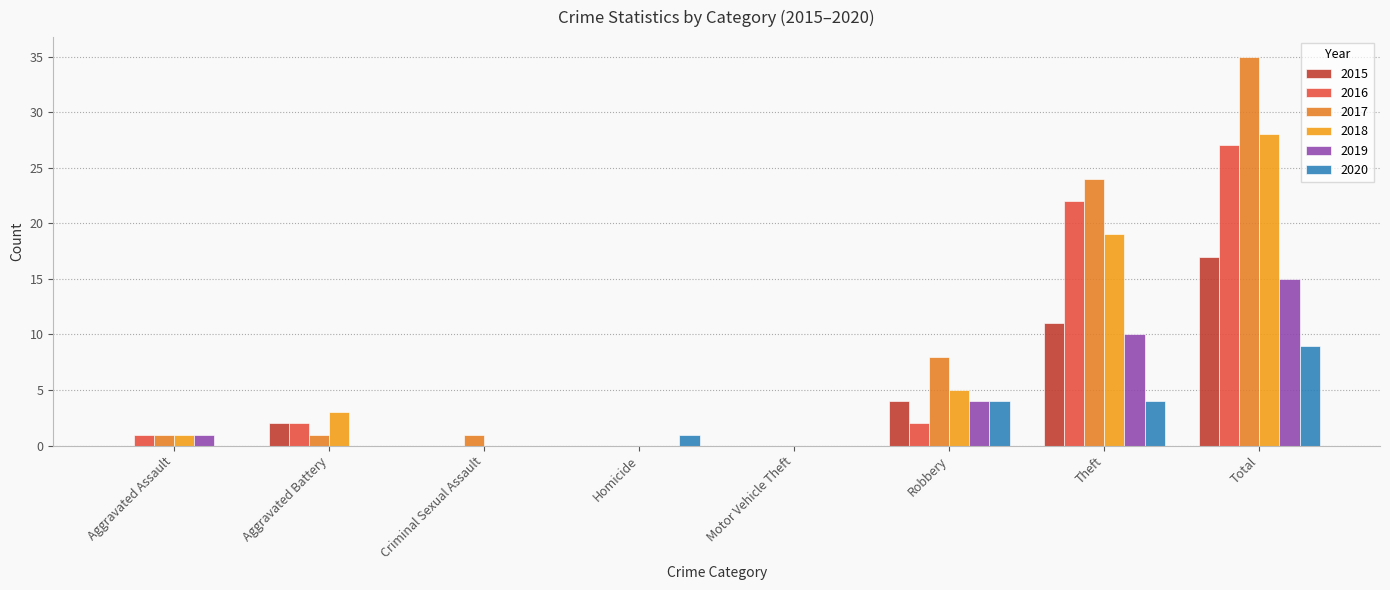

How many distinct data groups are displayed?

6